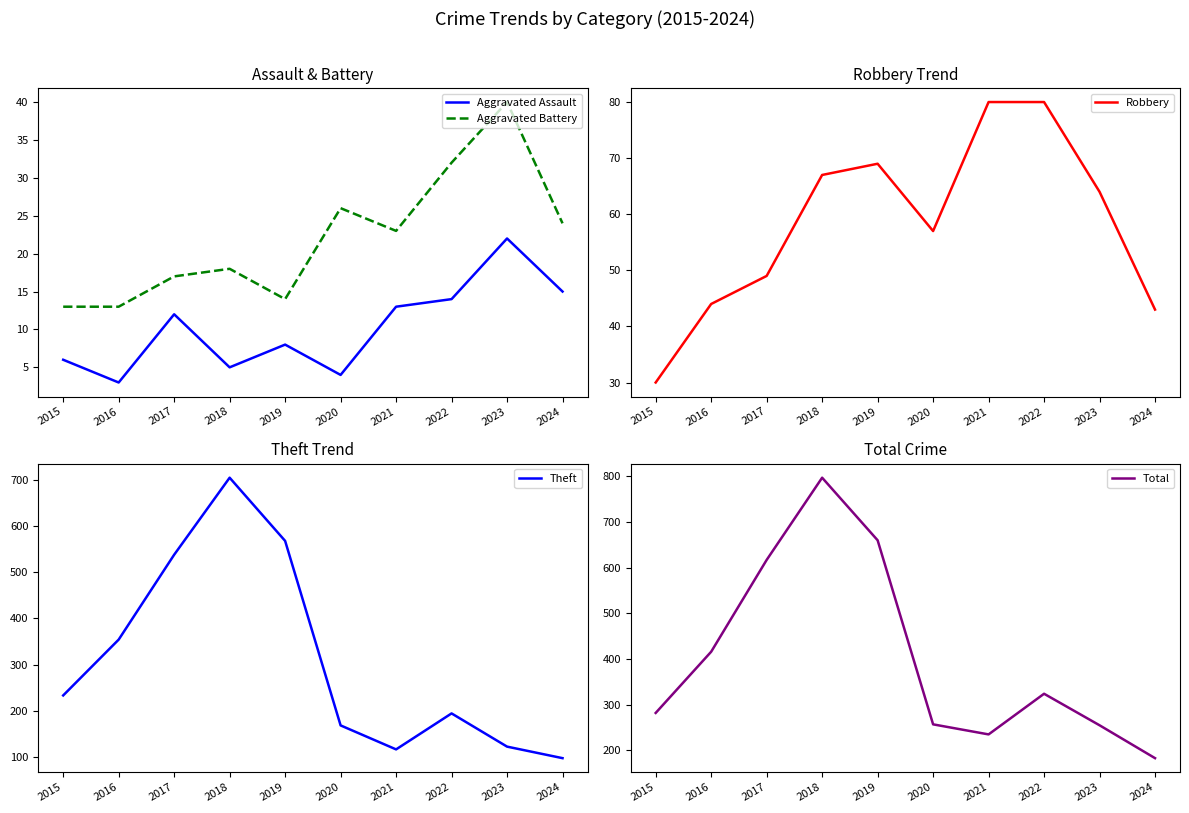

Reading left to right, list all the values displayed in this chart.

Aggravated Assault: 2015=6	2016=3	2017=12	2018=5	2019=8	2020=4	2021=13	2022=14	2023=22	2024=15
Aggravated Battery: 2015=13	2016=13	2017=17	2018=18	2019=14	2020=26	2021=23	2022=32	2023=40	2024=24
Robbery: 2015=30	2016=44	2017=49	2018=67	2019=69	2020=57	2021=80	2022=80	2023=64	2024=43
Theft: 2015=233	2016=354	2017=538	2018=705	2019=568	2020=168	2021=116	2022=194	2023=122	2024=97
Total: 2015=282	2016=416	2017=617	2018=797	2019=660	2020=257	2021=235	2022=324	2023=255	2024=183